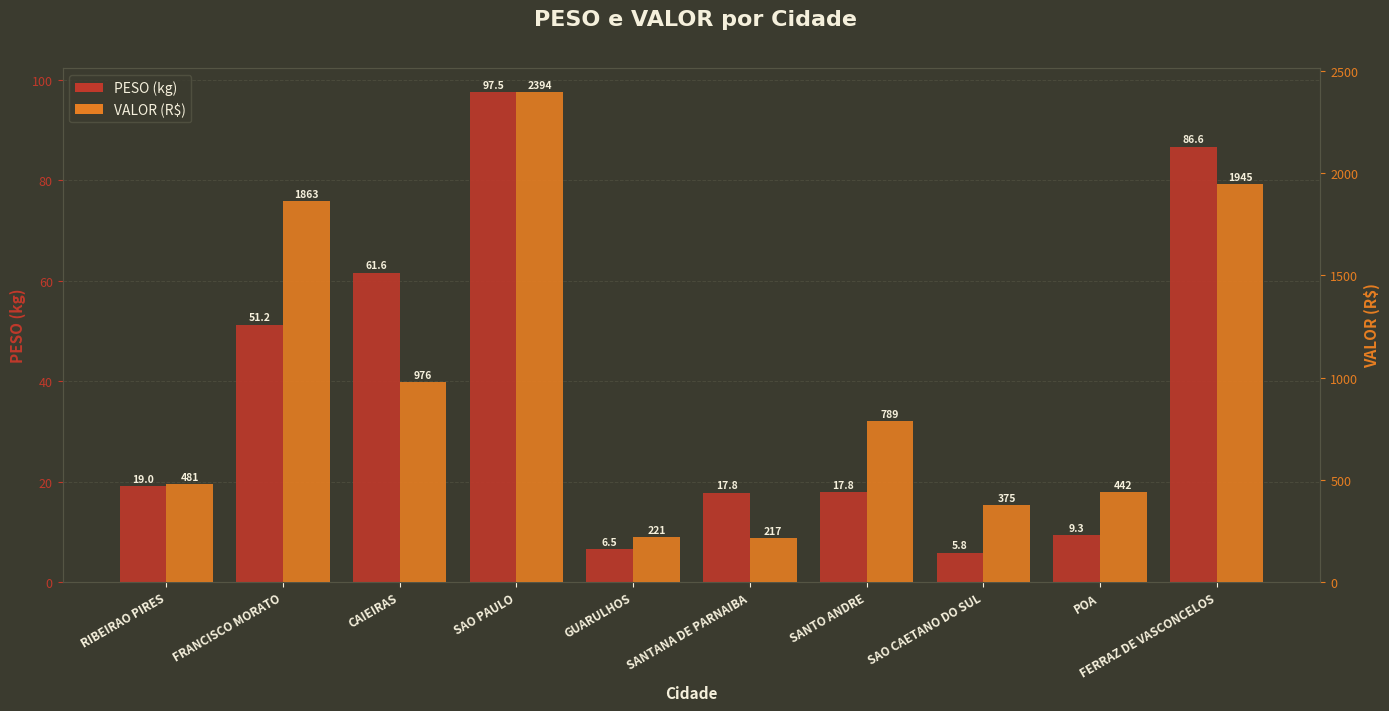

What is the total value across all series at FERRAZ DE VASCONCELOS?

2031.5